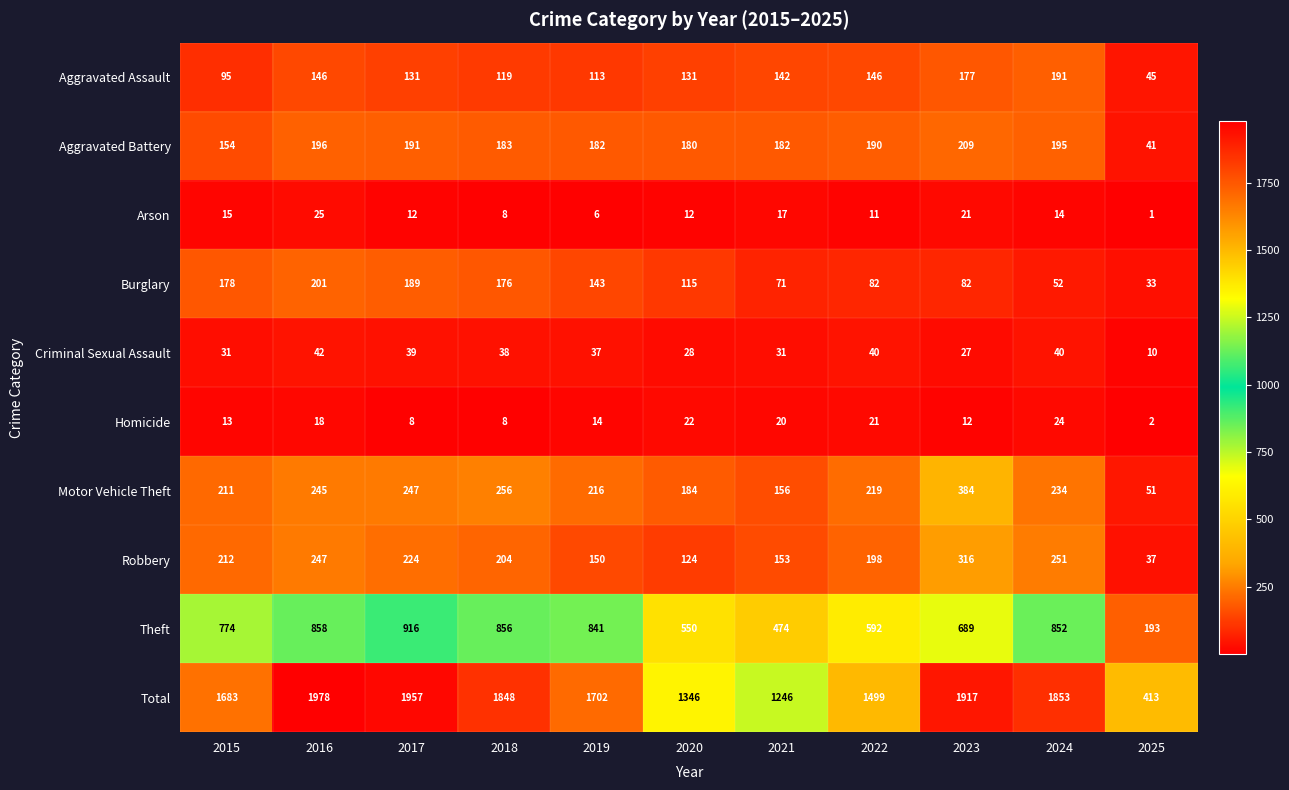

The Motor Vehicle Theft series shows 76 at 2022. True or false?

False